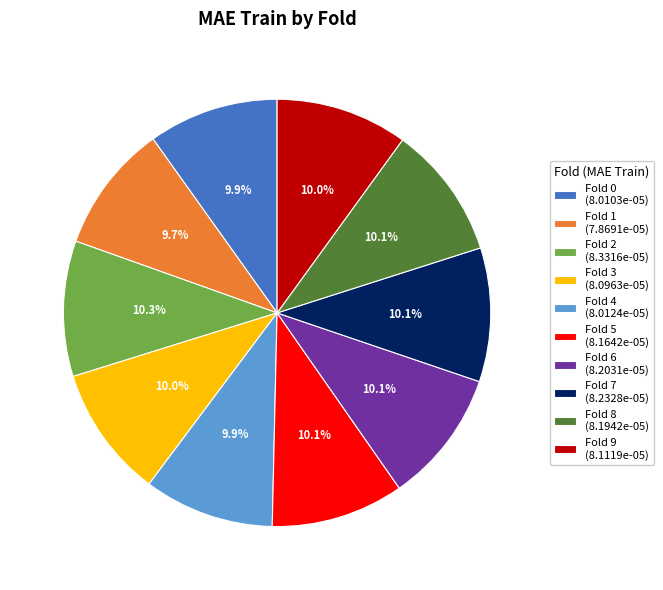

What percentage is NOT represented by Fold 0 (8.0103e-05)?

90.1%